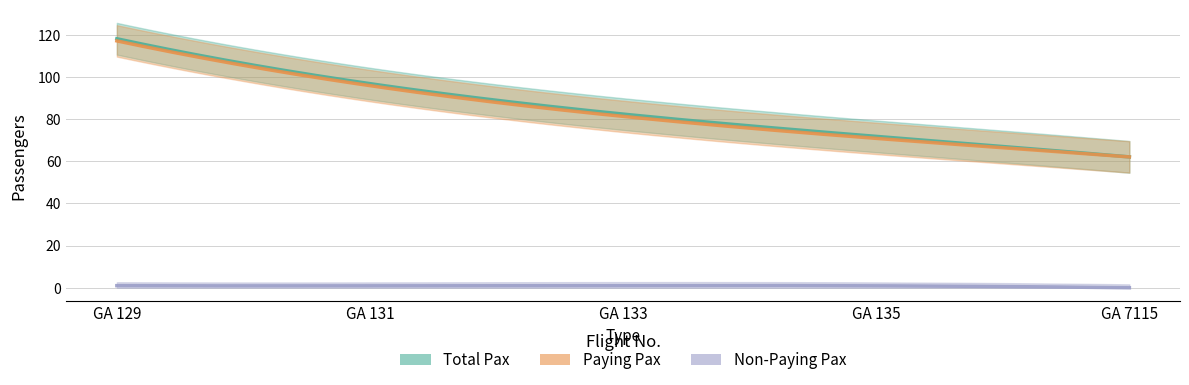

Between GA 135 and GA 131, which is larger?

GA 131